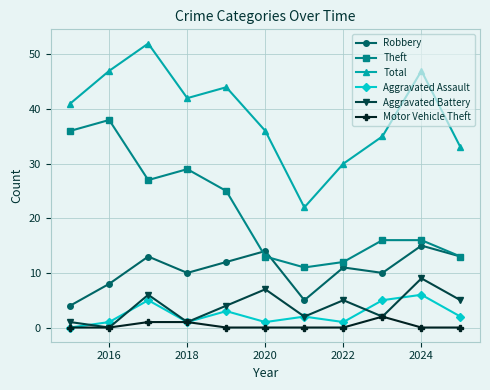

How many interior local peaks does the Total series have?

3